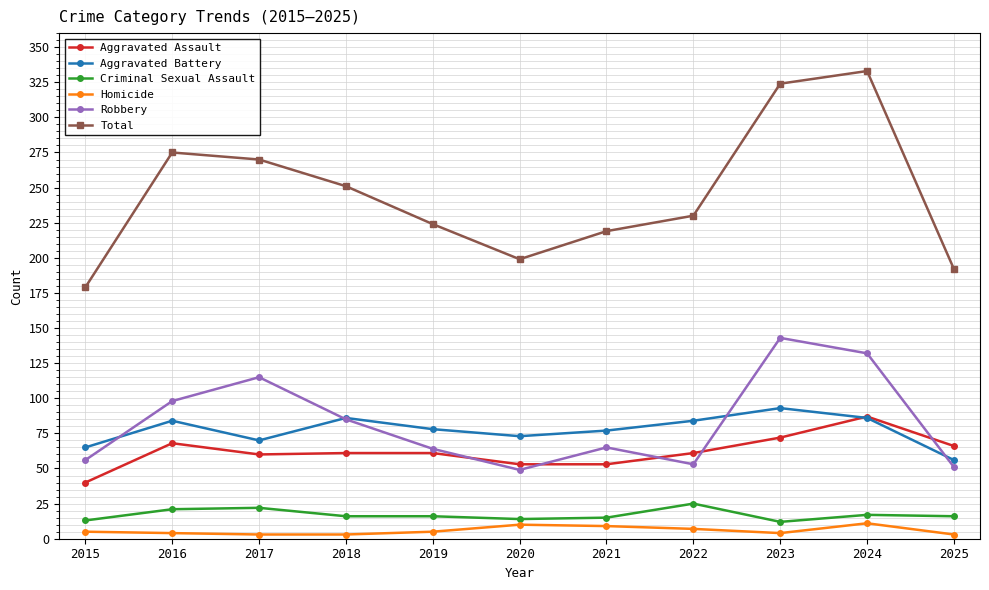

Where is the first local minimum for Total?

2020